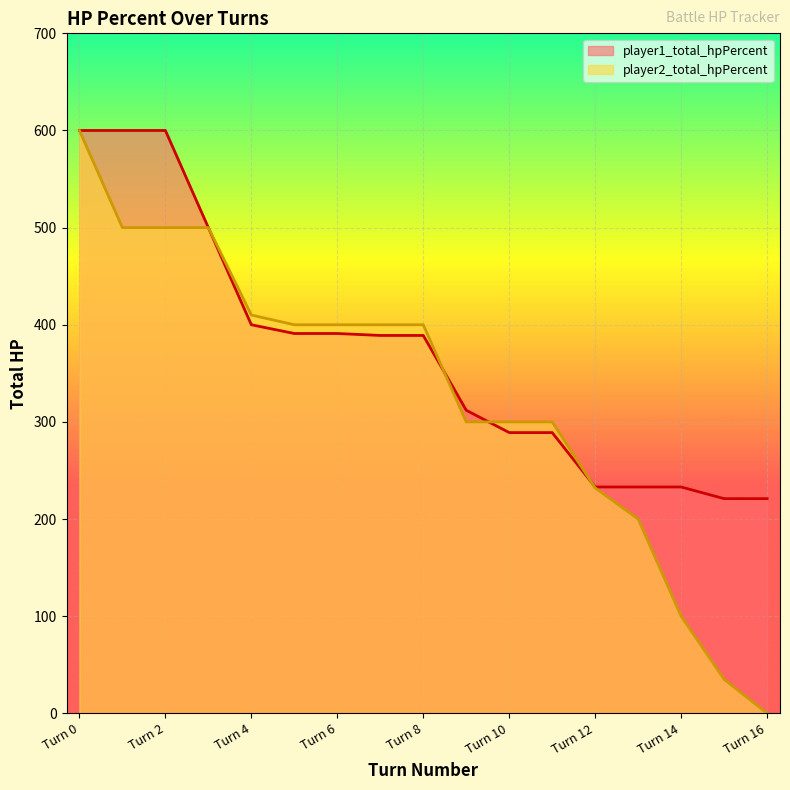

What is the difference between the maximum and minimum values in the player2_total_hpPercent series?

600